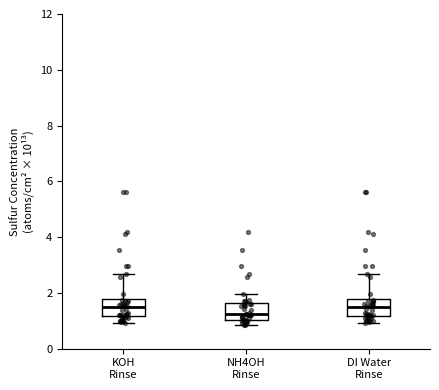

Reading left to right, transcribe this box plot: for each box, give where its median line is, the range the box spans, and where its two whiskers end, as read against the y-axis. The values are not printed on the chart, so give them approximately, as read against the axis.

KOH Rinse: median 1.4, box 1.2 to 1.8, whiskers 1.0 to 2.6
NH4OH Rinse: median 1.2, box 1.0 to 1.6, whiskers 0.8 to 2.0
DI Water Rinse: median 1.4, box 1.2 to 1.8, whiskers 1.0 to 2.6